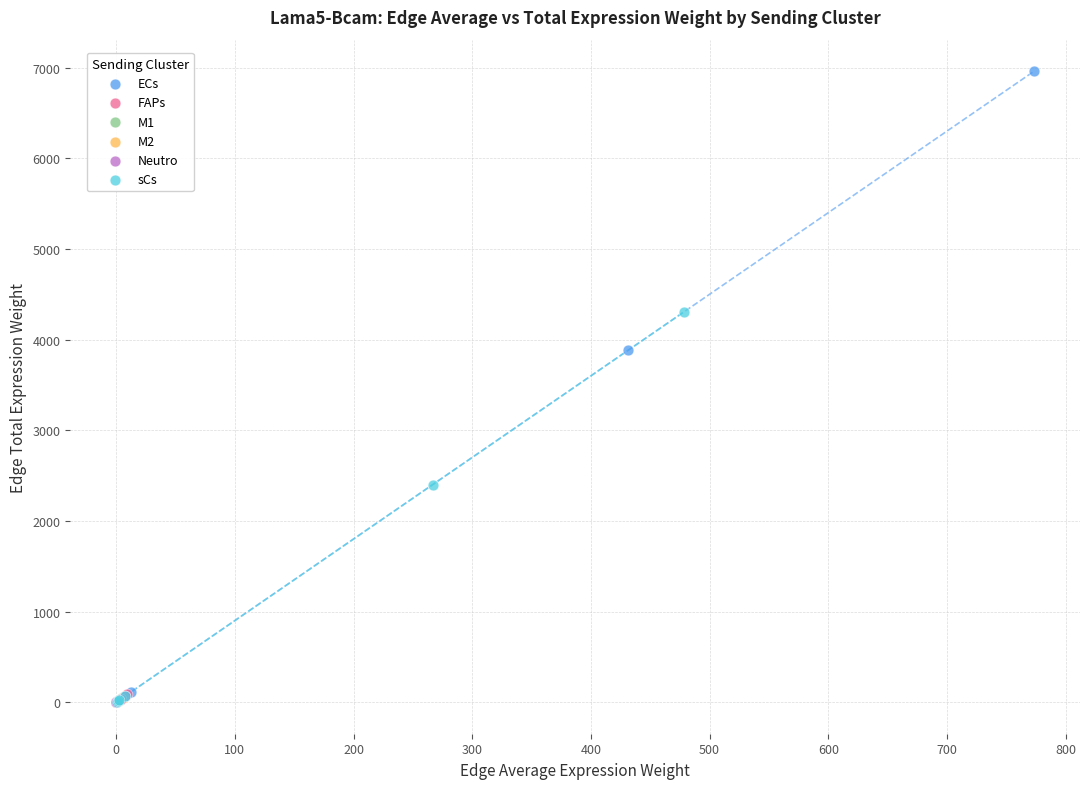

Which series reaches the maximum Y coordinate?

ECs